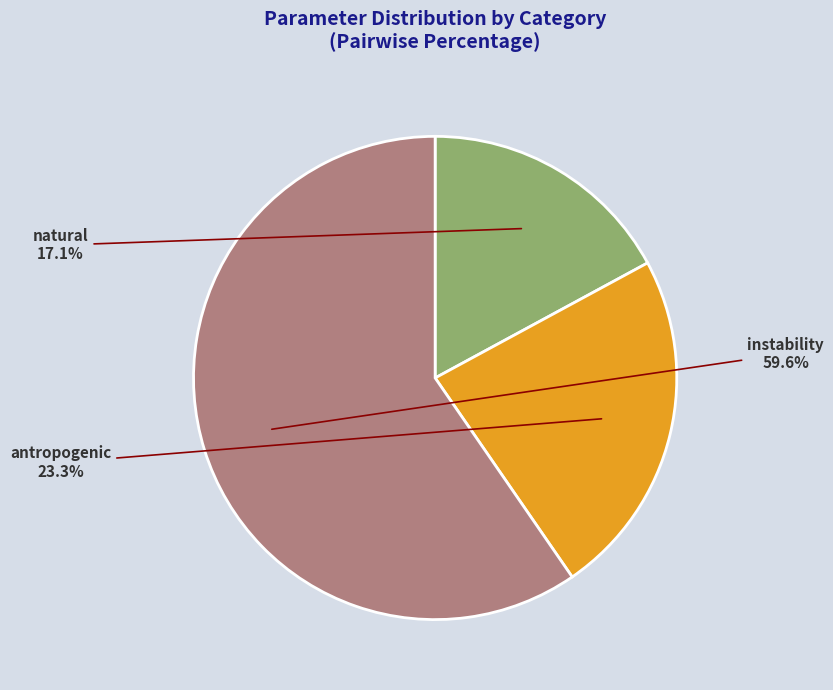

Which category has the biggest portion of the pie?

instability